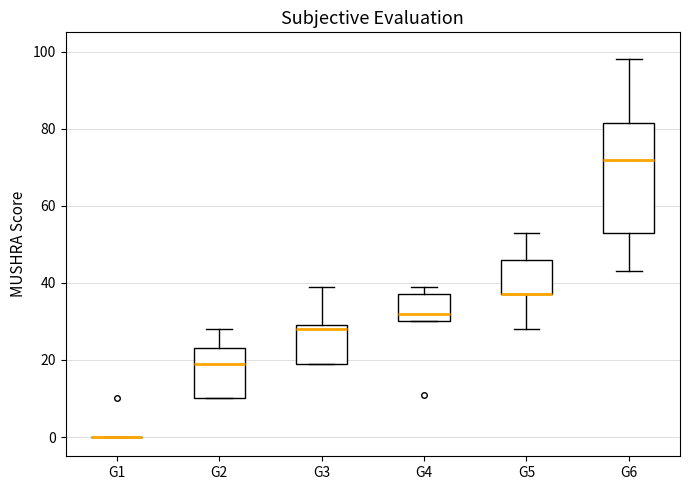

Reading left to right, read every box against the y-axis: the position of its median line, the range the box covers, and the ends of its whiskers. The values are not printed on the chart, so give them approximately, as read against the axis.

G1: box collapsed to a line at 0, whiskers 0 to 0
G2: median 20, box 10 to 24, whiskers 10 to 28
G3: median 28, box 20 to 30, whiskers 20 to 40
G4: median 32, box 30 to 38, whiskers 30 to 40
G5: median 38 (drawn on the box's lower edge), box 38 to 46, whiskers 28 to 54
G6: median 72, box 54 to 82, whiskers 44 to 98